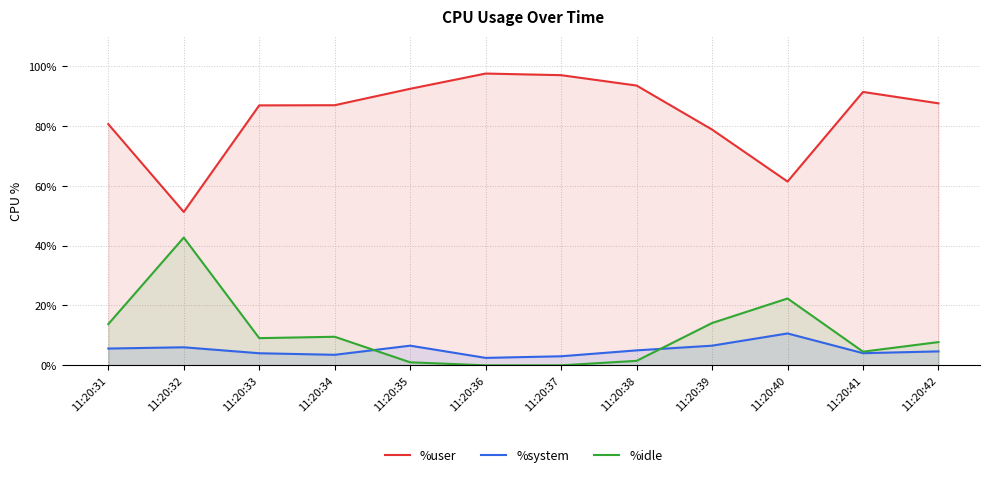

How many distinct data groups are displayed?

3